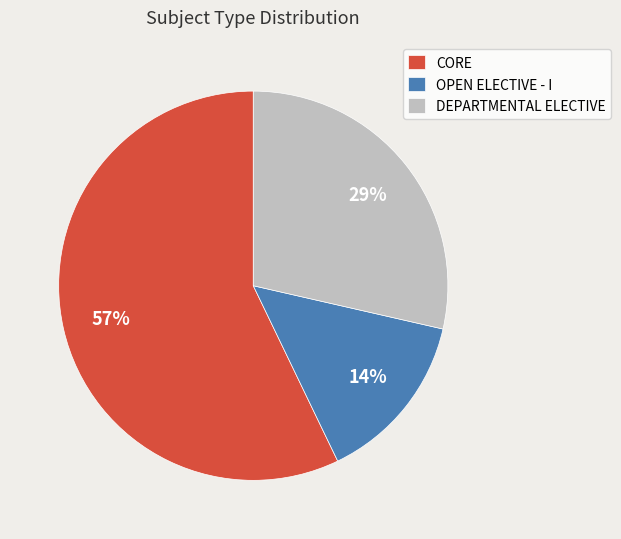

Is the sum of DEPARTMENTAL ELECTIVE and CORE greater than half?

Yes